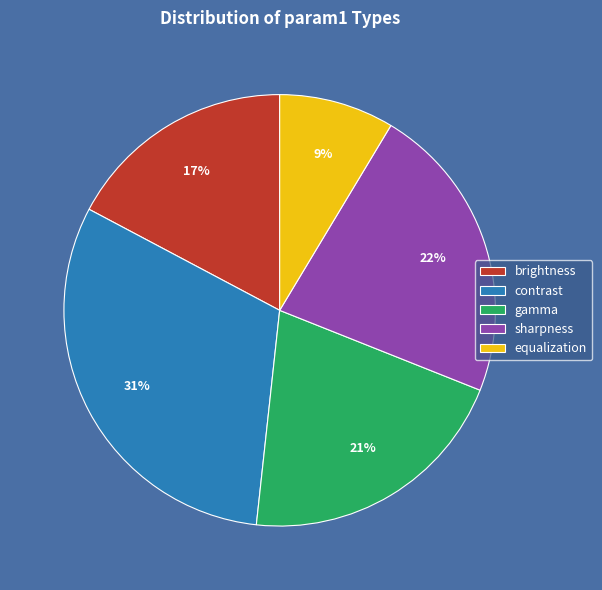

What is the smallest slice in the pie chart?

equalization